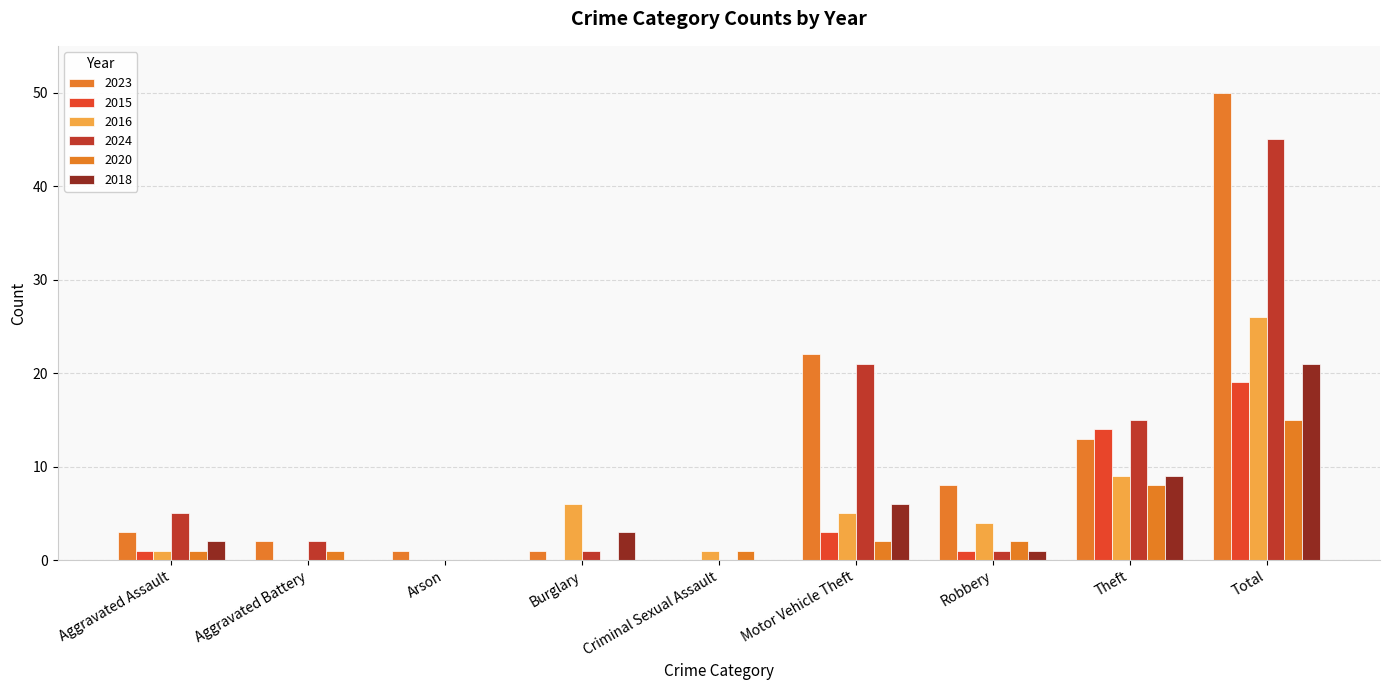

What is the label of the 3rd bar from the left?

Arson